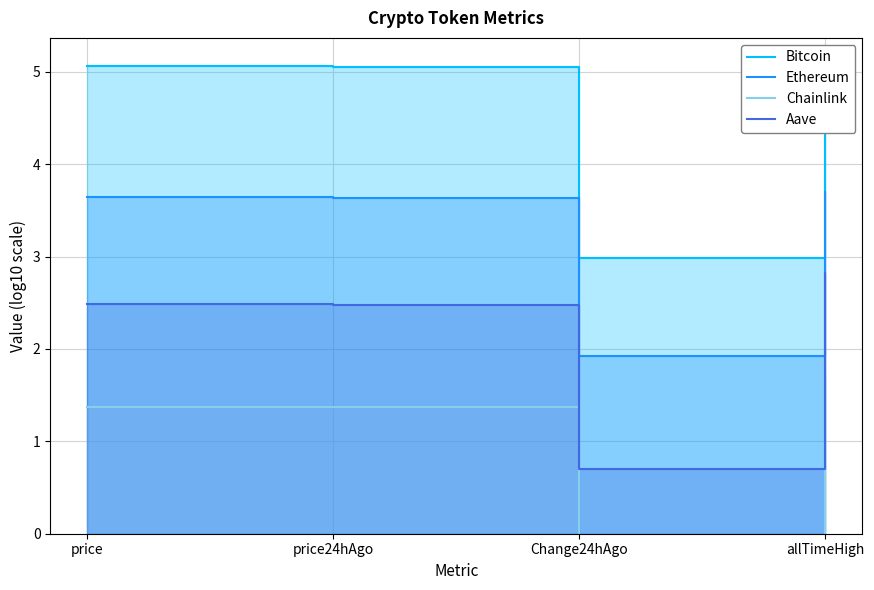

In Aave, how many points are lower than both neighbors (excluding endpoints)?

1